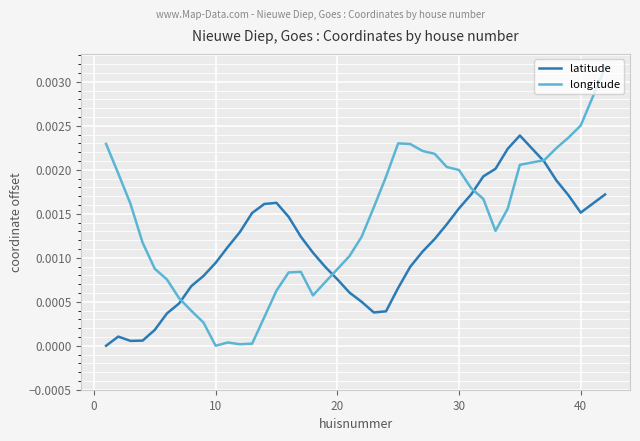

Which series has the largest total across all categories?

longitude